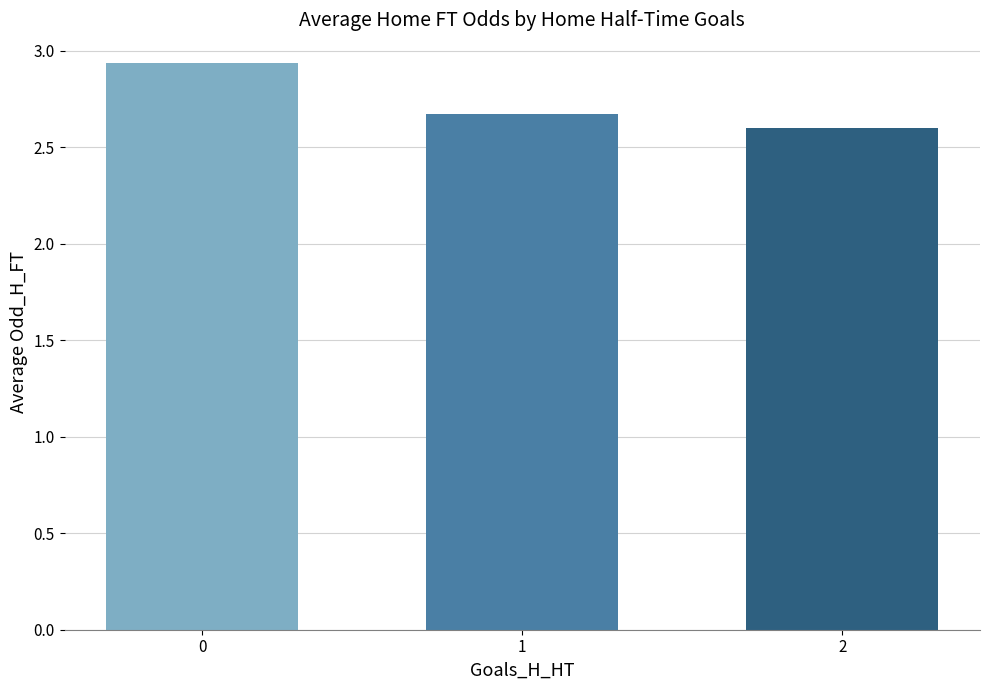

What is the sum of all values?

8.2